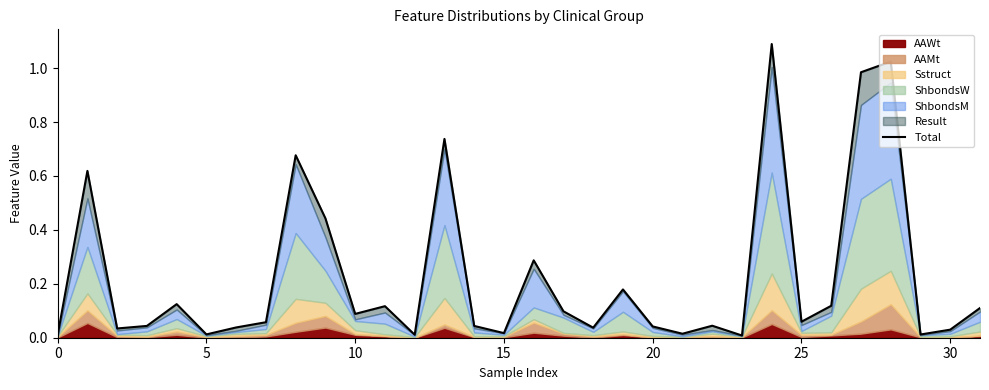

What is the average value?

0.2